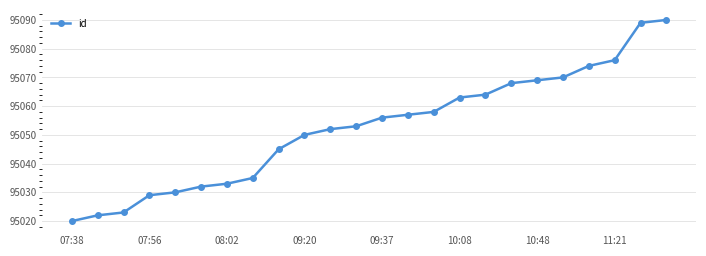

Does the chart display data point markers on the line(s)?

Yes